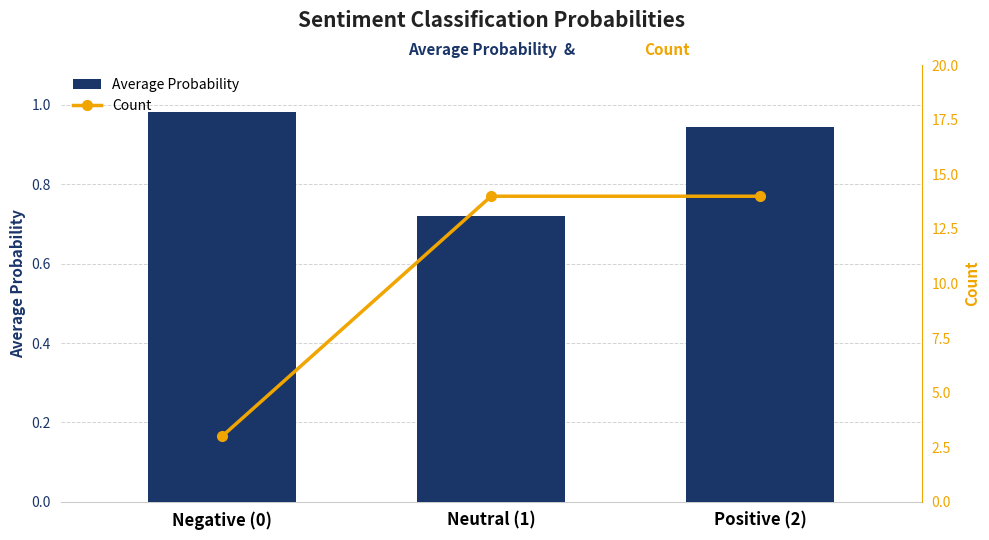

Reading left to right, list all the values displayed in this chart.

Average Probability: Negative (0)=1.0	Neutral (1)=0.7	Positive (2)=0.9
Count: Negative (0)=3.0	Neutral (1)=14.0	Positive (2)=14.0